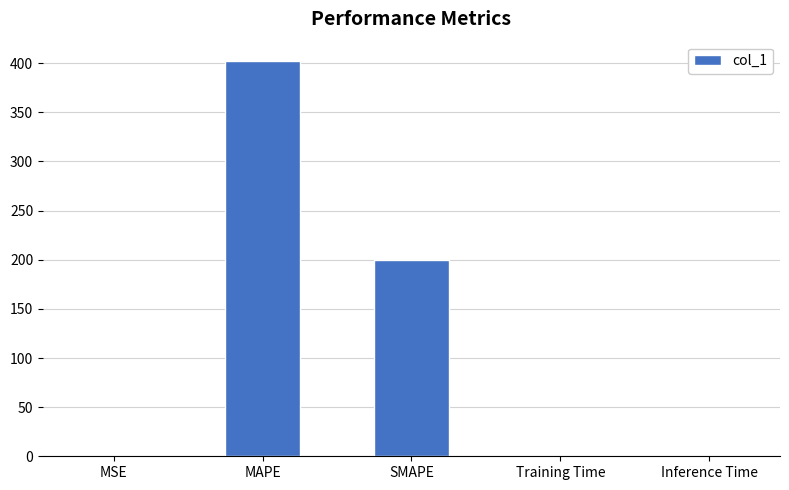

Read the value at SMAPE.

200.0